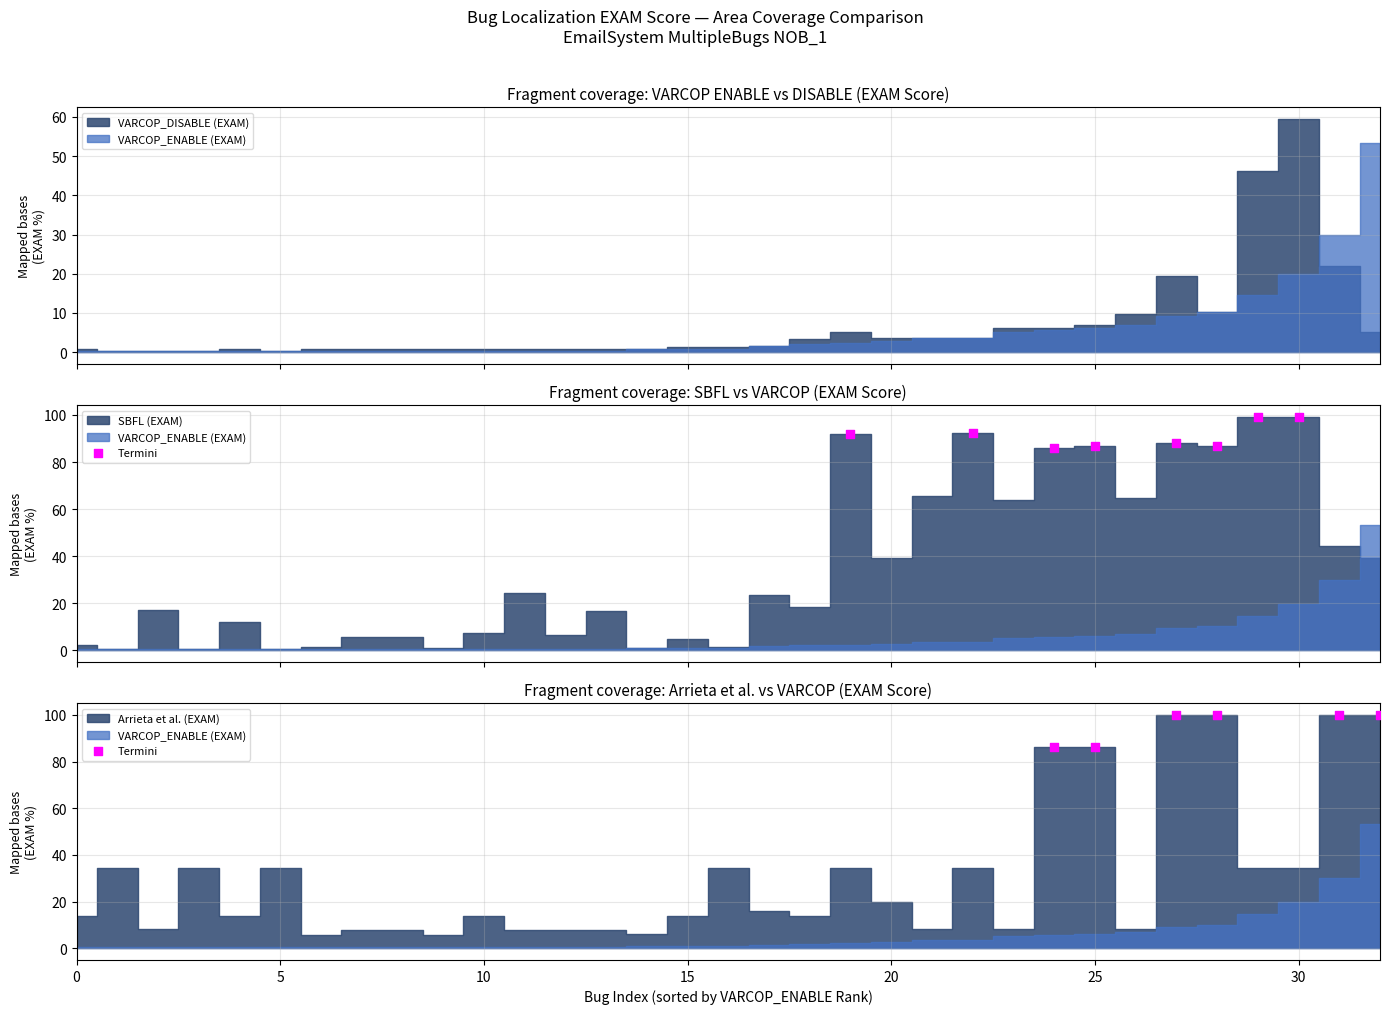

Which has a higher value, 15 or 5?

15